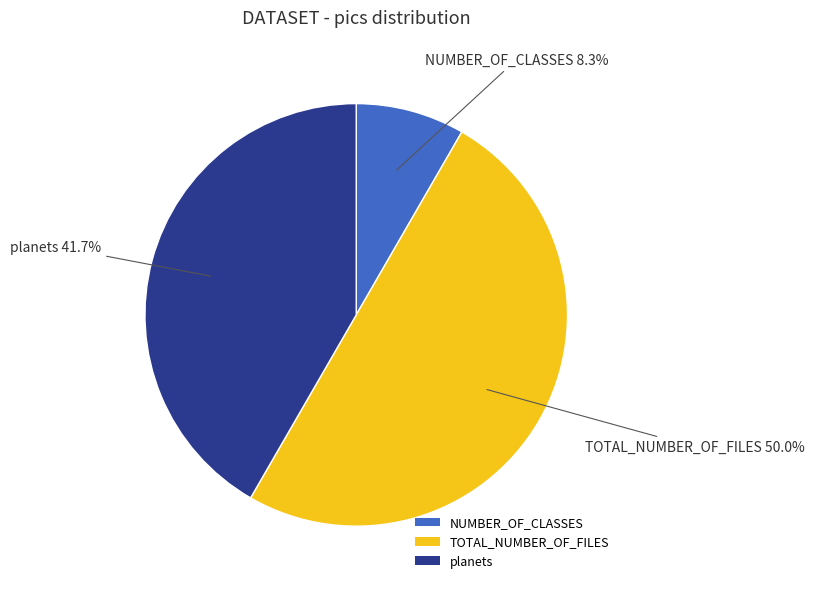

What percentage is the planets slice, to the nearest percent?

42%